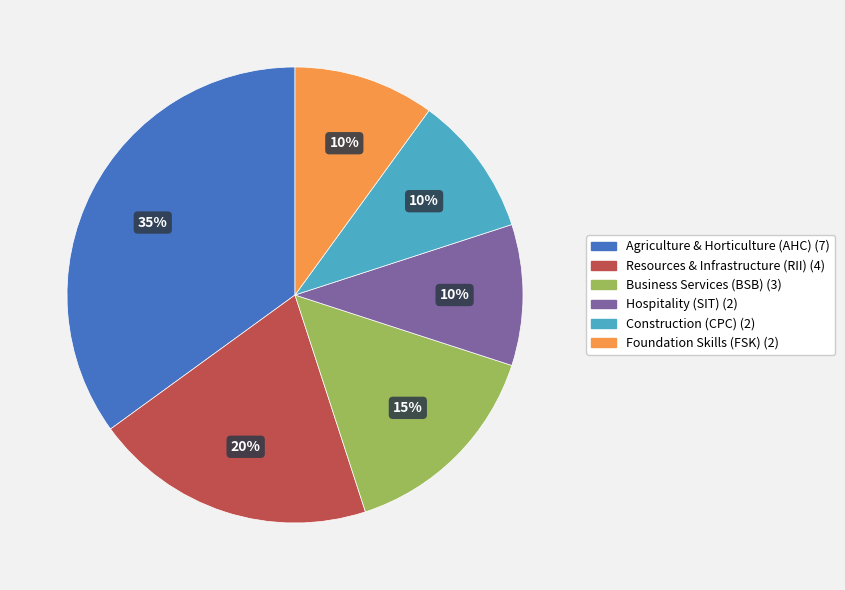

Count the number of slices in the pie.

6